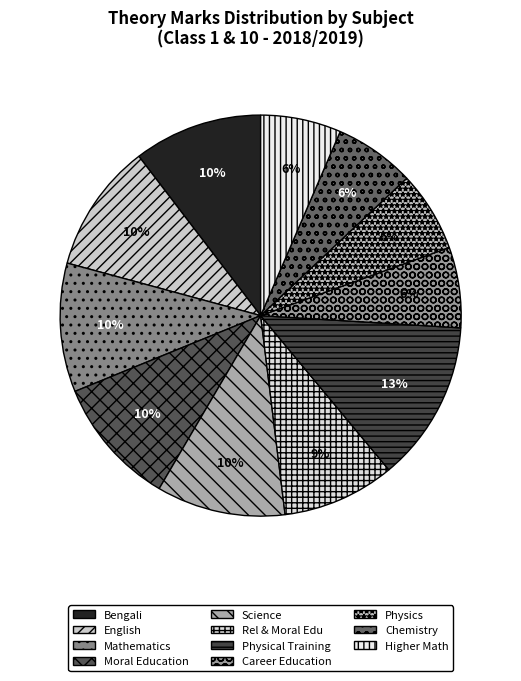

What is the change in value from English to Physics?

-30